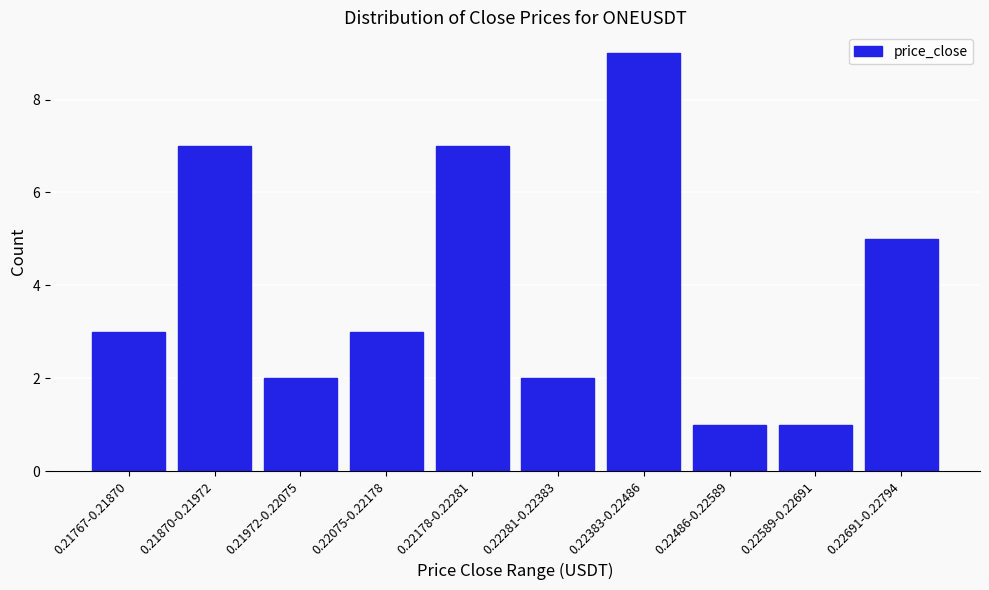

Reading left to right, list all the values displayed in this chart.

0.21767-0.21870=3	0.21870-0.21972=7	0.21972-0.22075=2	0.22075-0.22178=3	0.22178-0.22281=7	0.22281-0.22383=2	0.22383-0.22486=9	0.22486-0.22589=1	0.22589-0.22691=1	0.22691-0.22794=5